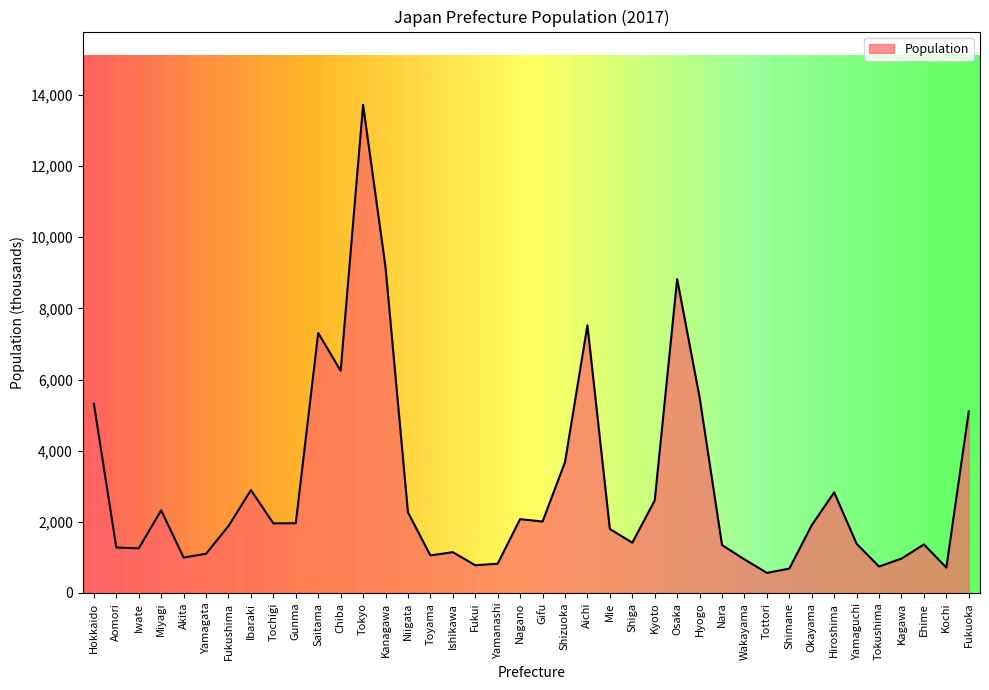

True or false: the data shows 5320 at Hokkaido.

True